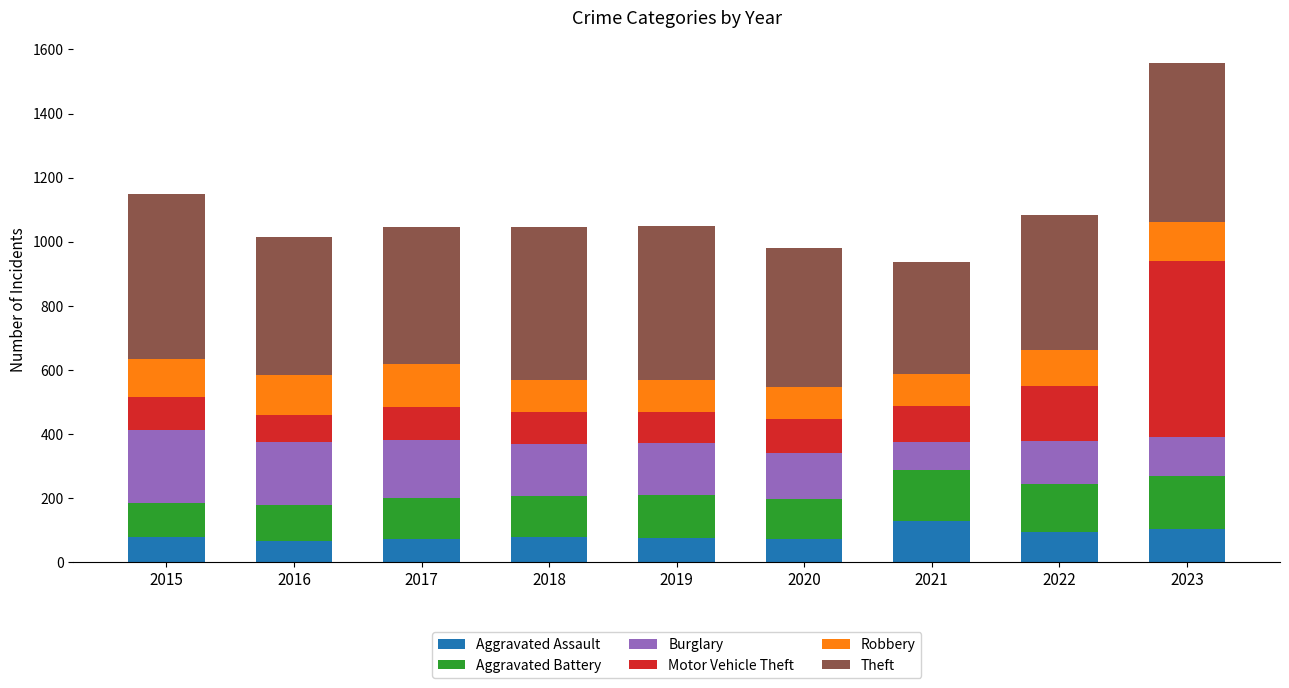

At which category is the sum across all series the highest?

2023